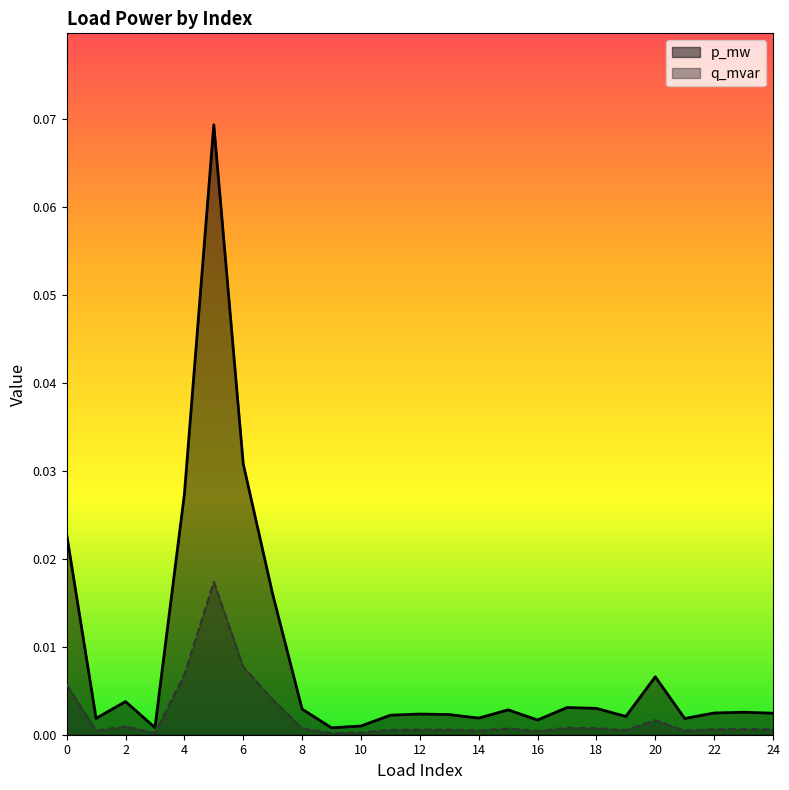

How many lines are shown in the chart?

2